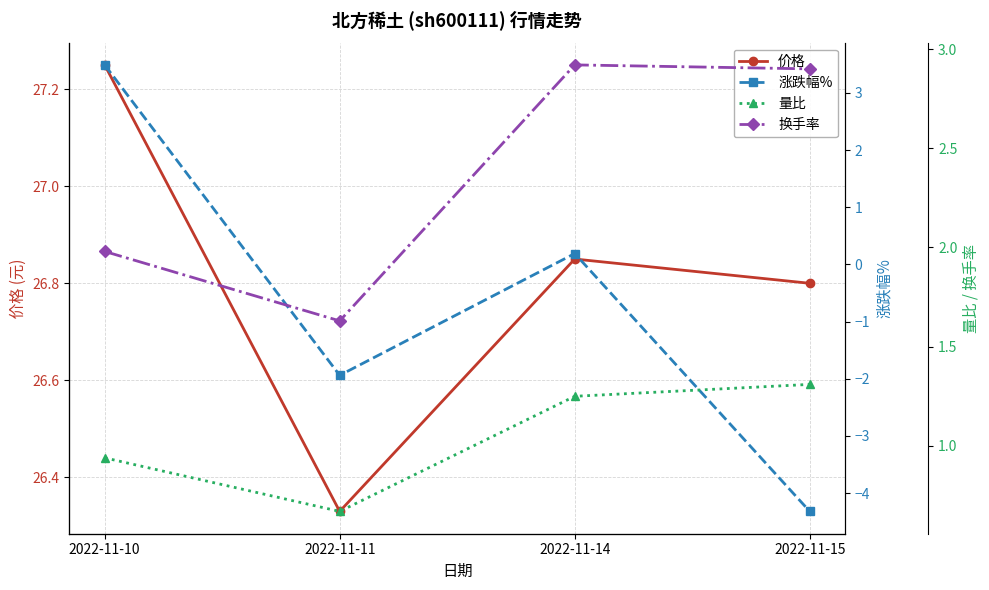

What is the sum of all 价格 values?

107.2